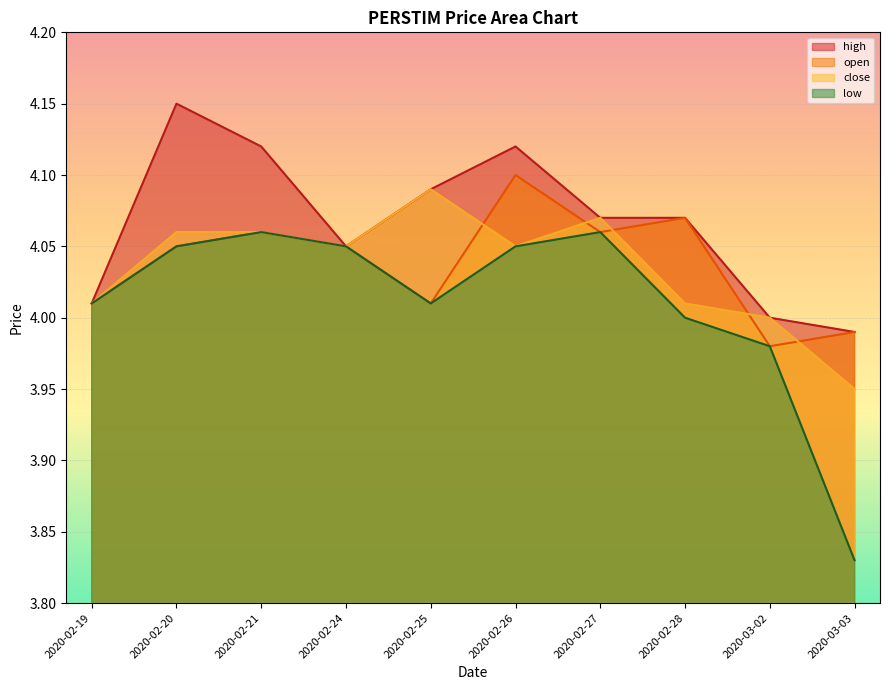

What is the label of the 3rd point from the right?

2020-02-28